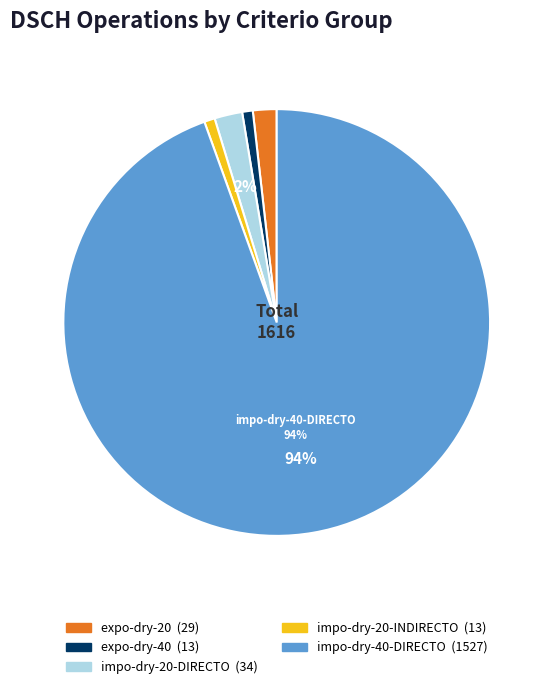

Does any single category account for the majority?

Yes